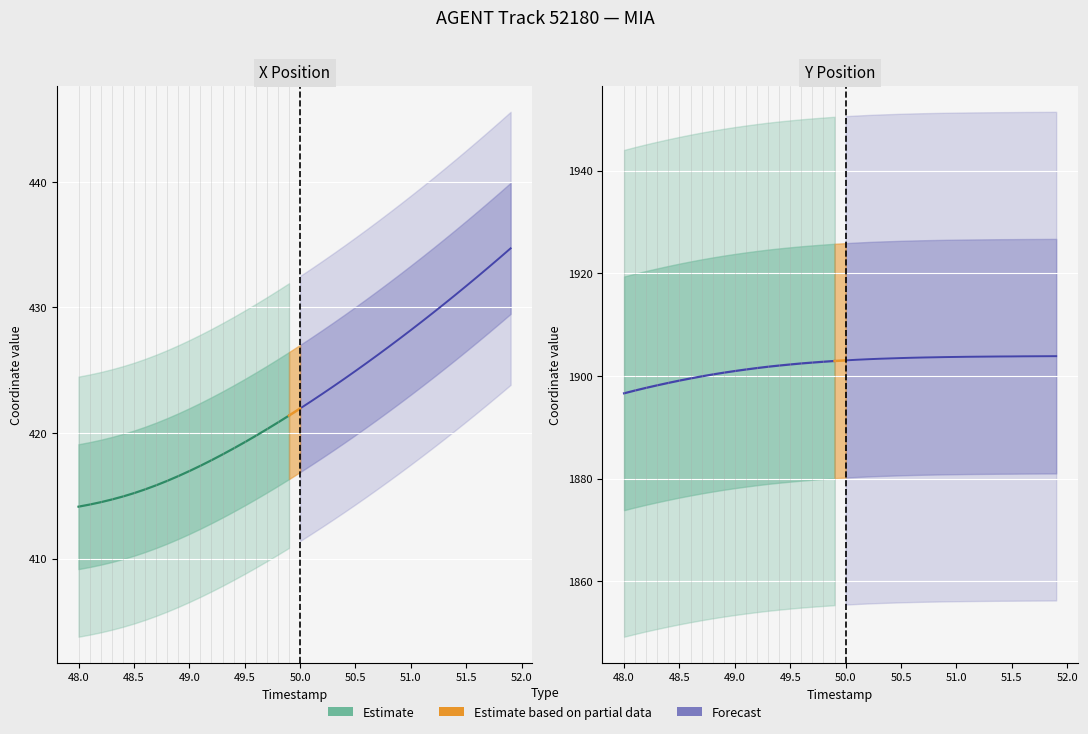

How many values in the Y series are below 1903?

20